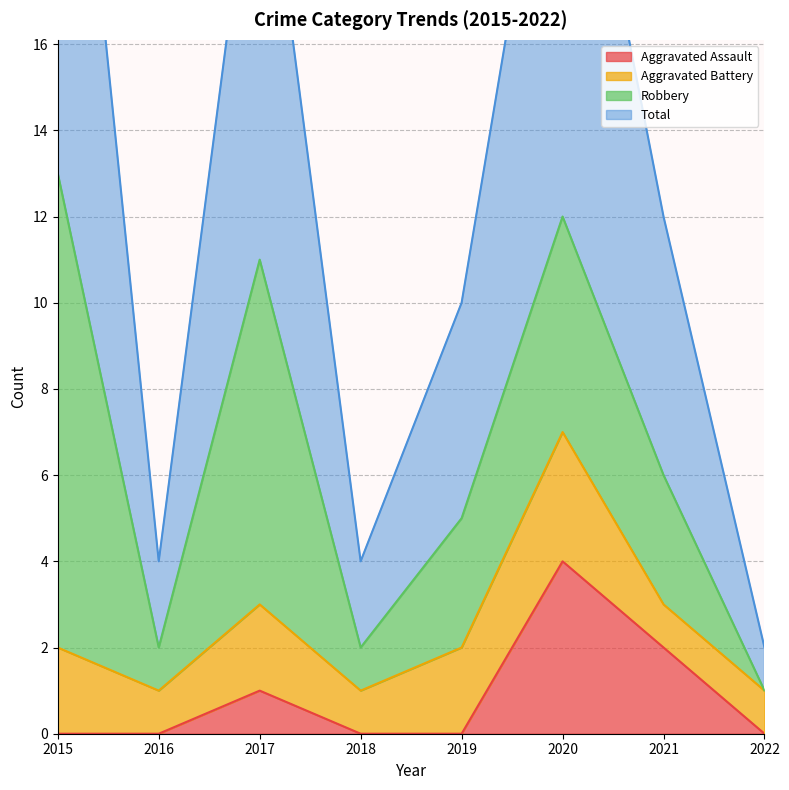

The value of Aggravated Assault at 2018 is -1. True or false?

False